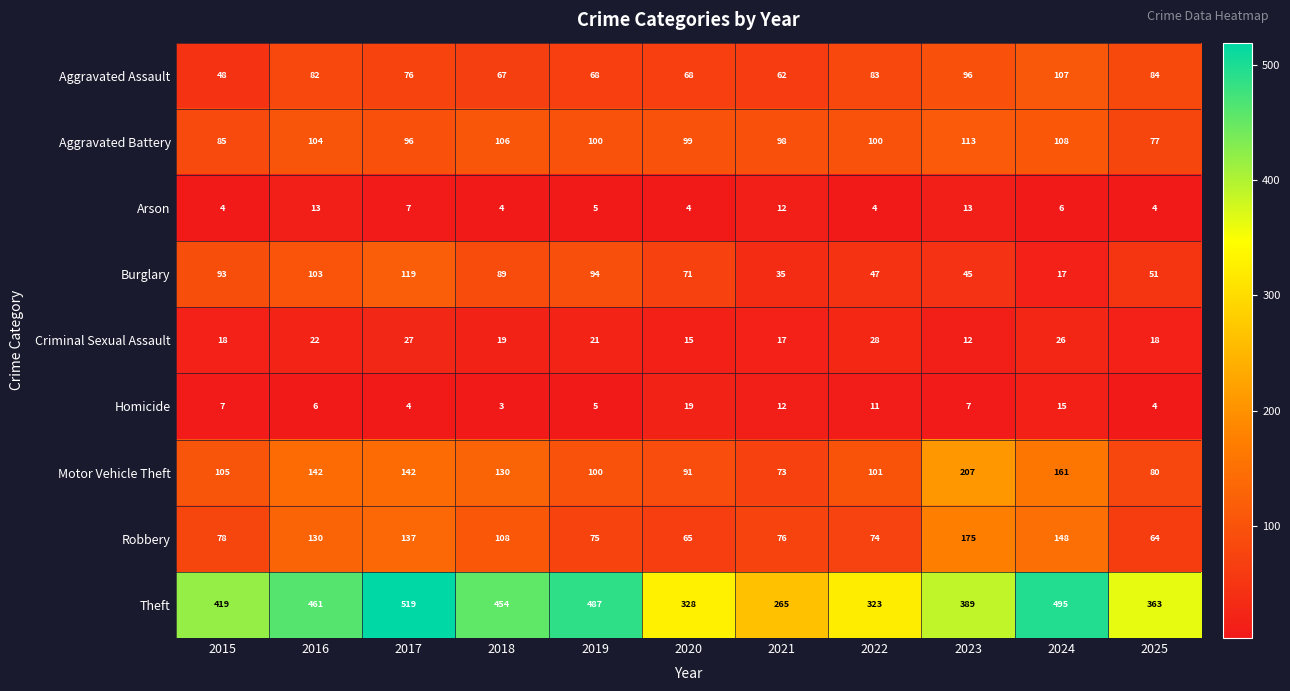

What is the highest value of the Arson series?

13